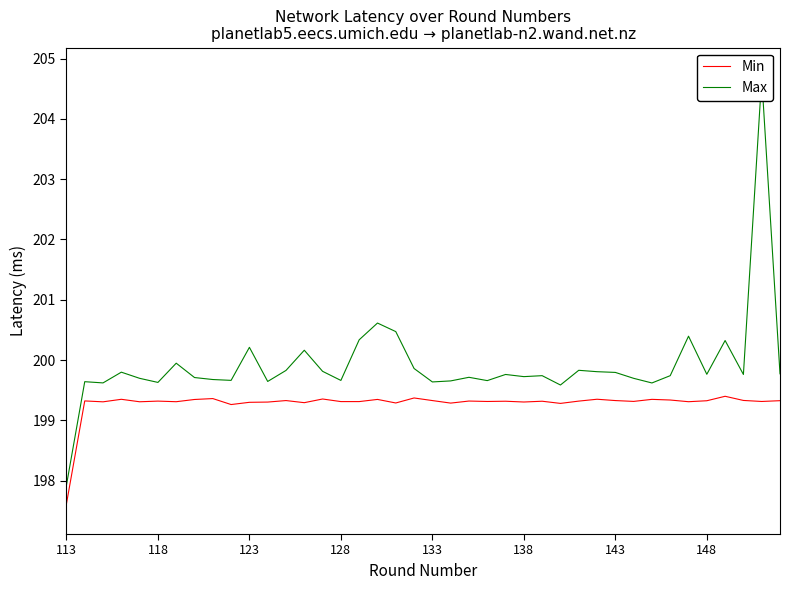

List the series in order of their overall mean, highest first.

Max, Min